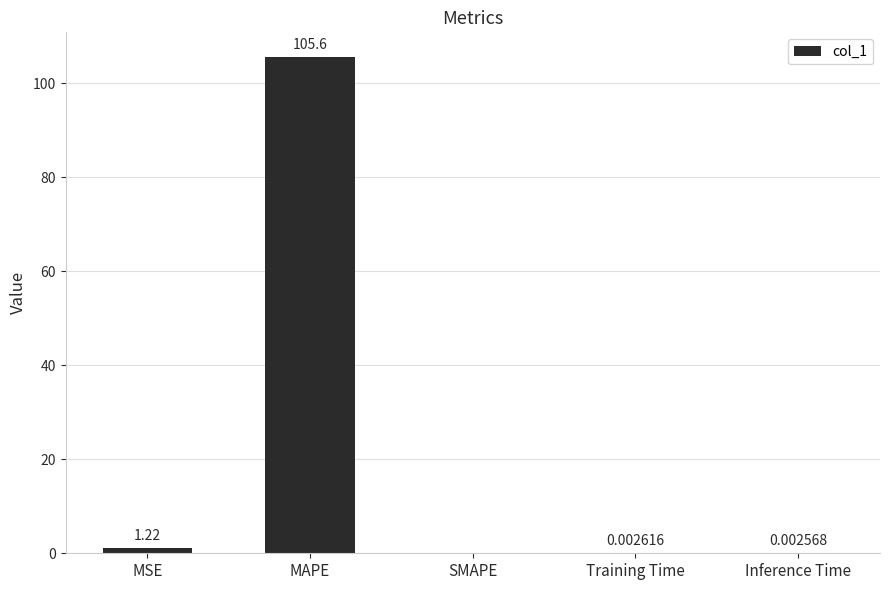

What is the greatest value displayed?

105.6